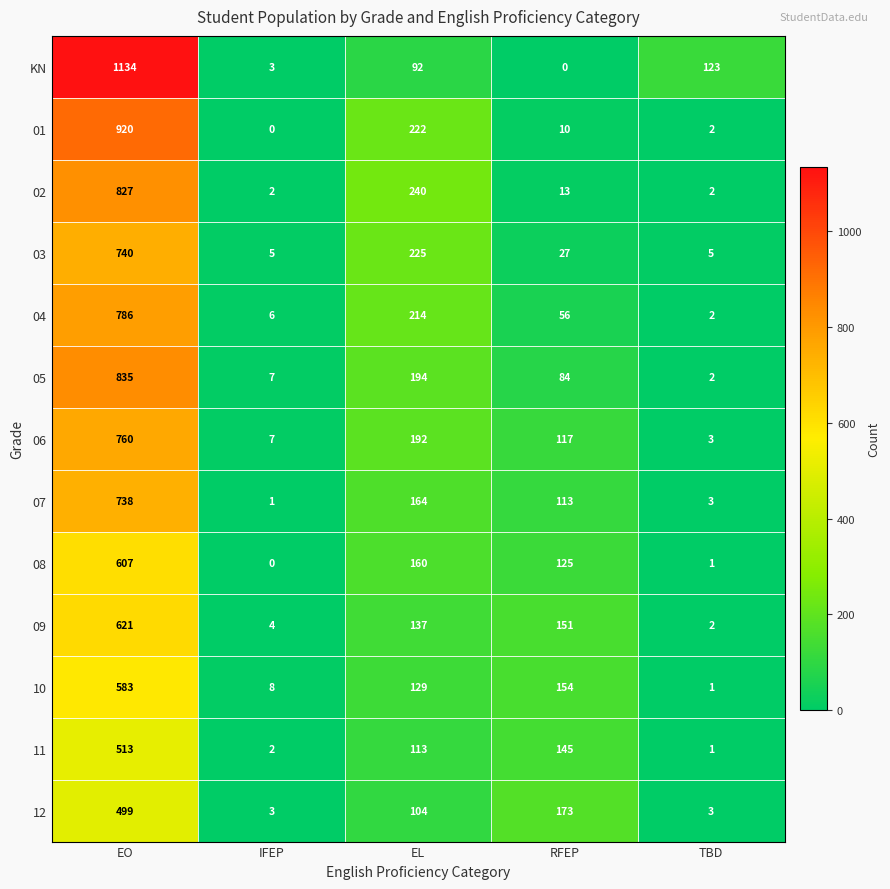

At how many categories does at least one series exceed 497?

1